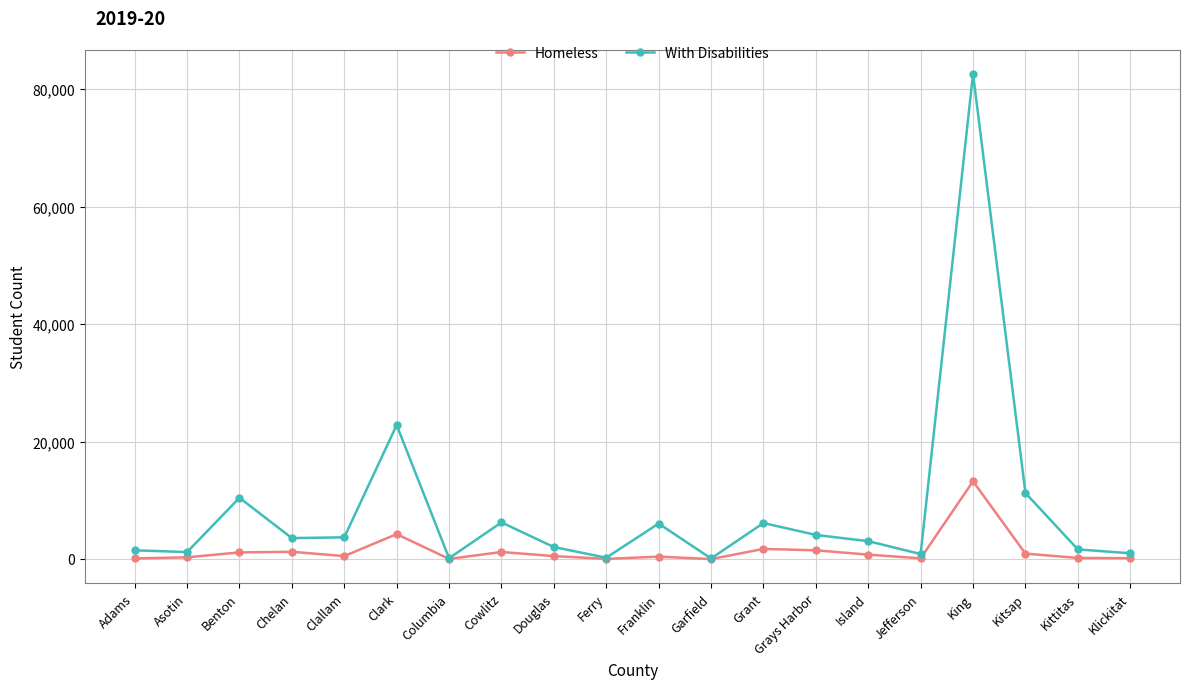

Is this an area chart (filled region under the line)?

No